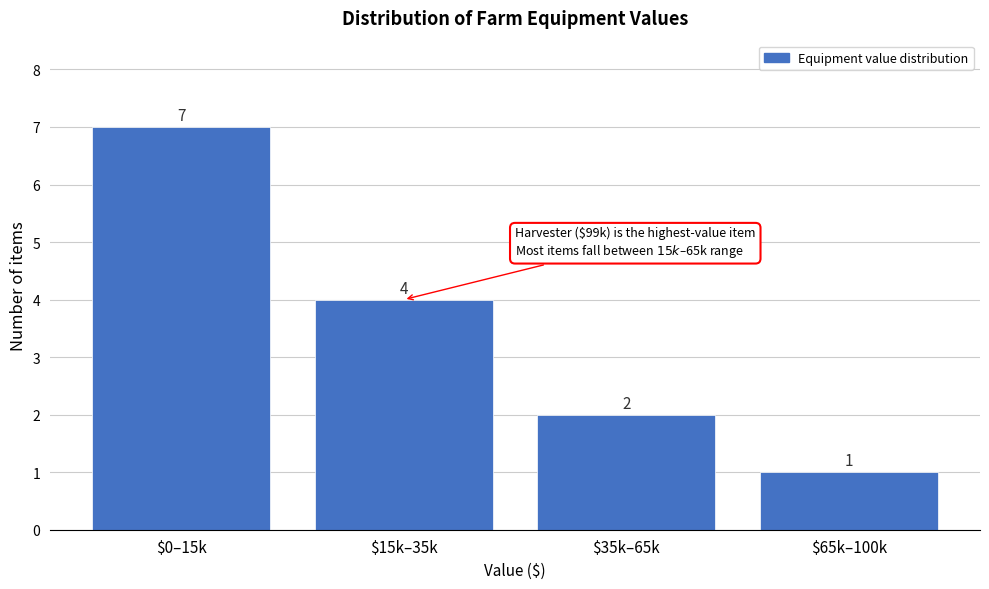

Reading right to left, transcribe all the data shown in this chart.

1	2	4	7